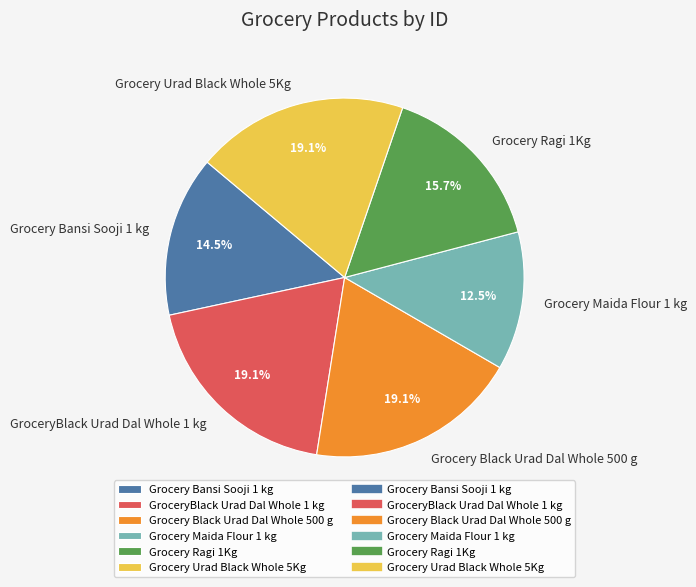

Is it true that Grocery Urad Black Whole 5Kg is 19% of the pie?

True